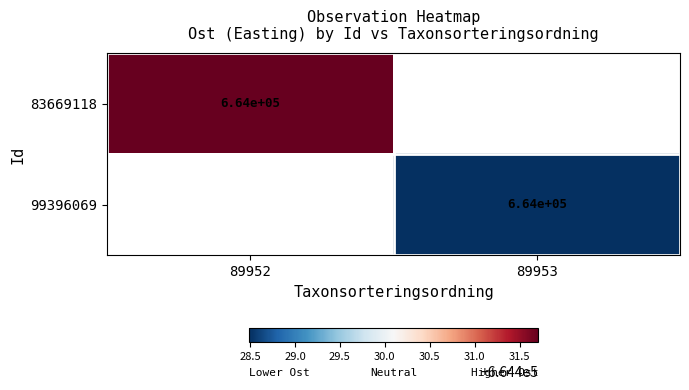

True or false: 83669118 has a value of 664431.7 at 89952.

True